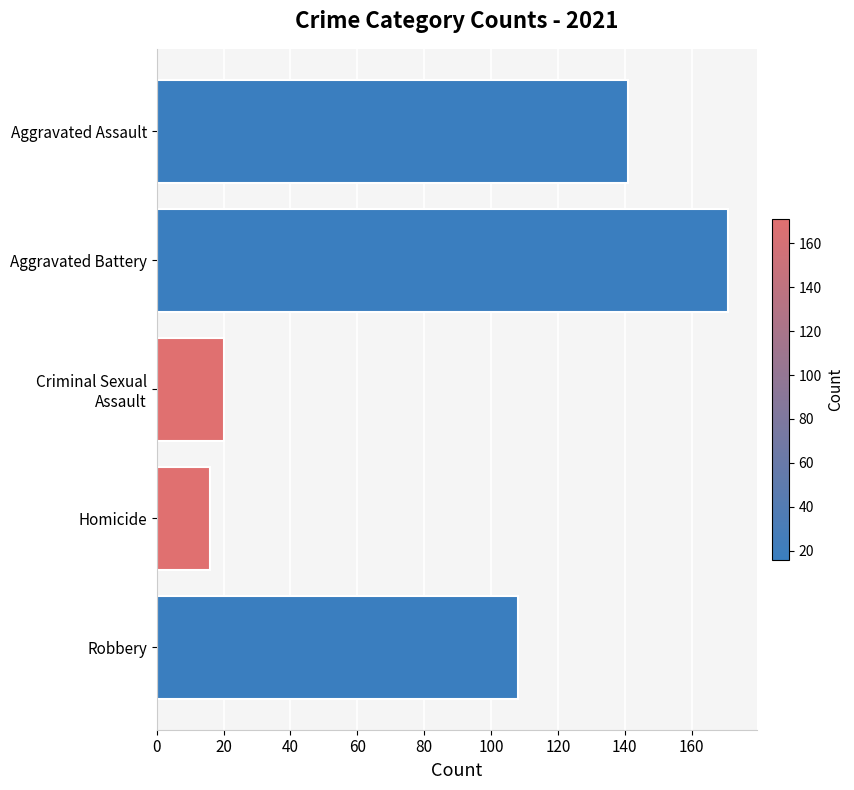

Is it true that the value at Homicide is 6?

False